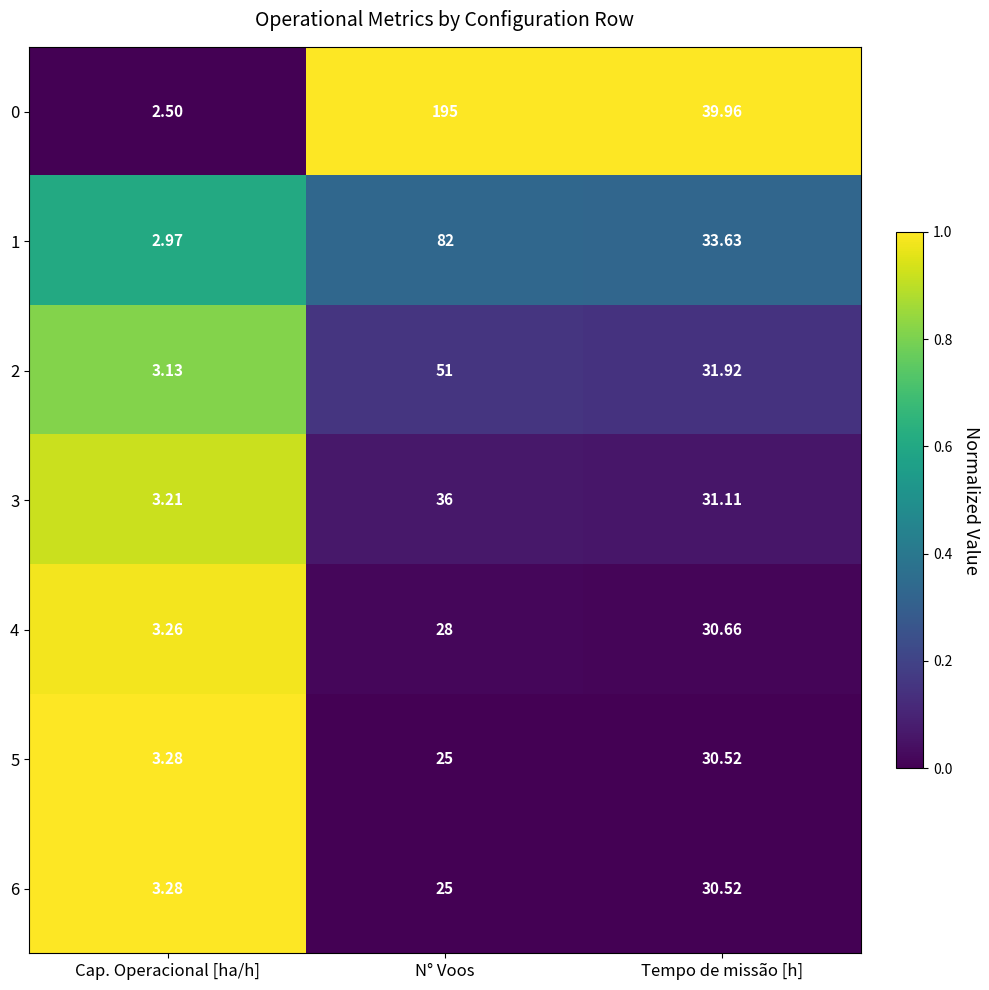

At which label is 4 closest to 16?

N° Voos